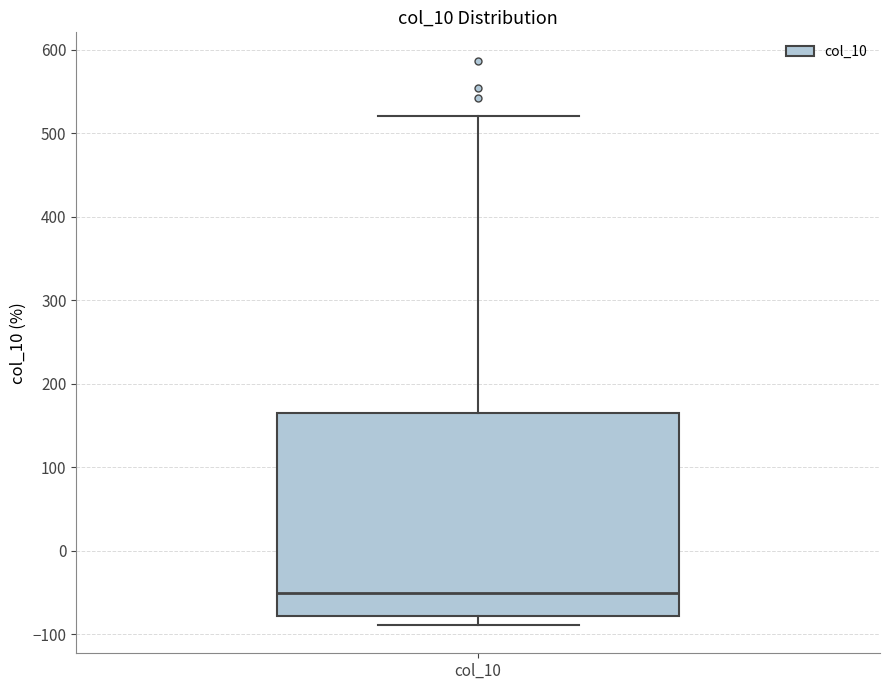

Read this box plot against the y-axis: the position of the median line, the range covered by the box, and the ends of both whiskers. The values are not printed on the chart, so give them approximately, as read against the axis.

median -50, box -80 to 160, whiskers -90 to 520